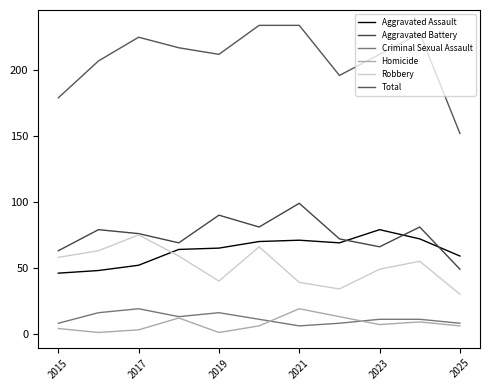

What are all the series names shown in the legend?

Aggravated Assault, Aggravated Battery, Criminal Sexual Assault, Homicide, Robbery, Total